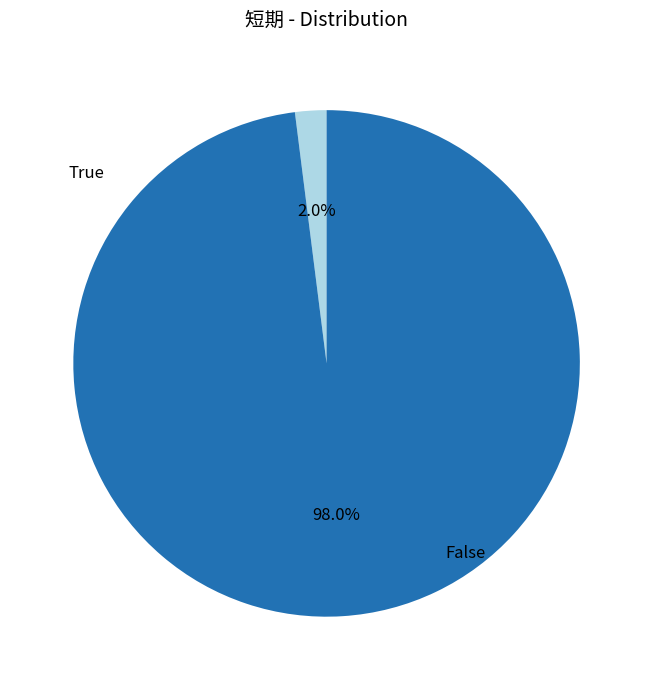

To the nearest percent, what is the difference between the largest and smallest slice percentages?

96%